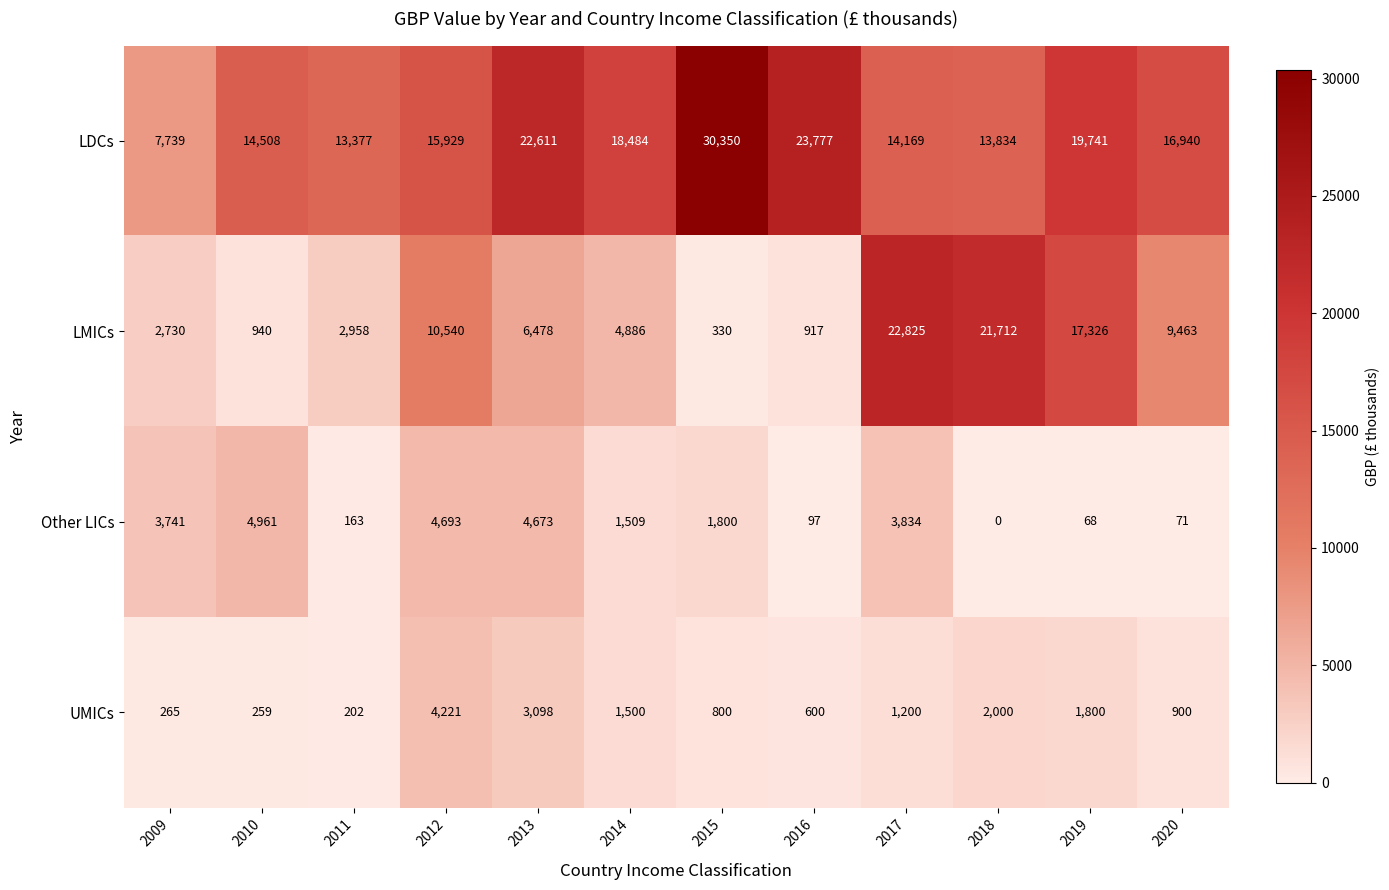

At which category is the sum across all series the highest?

2017